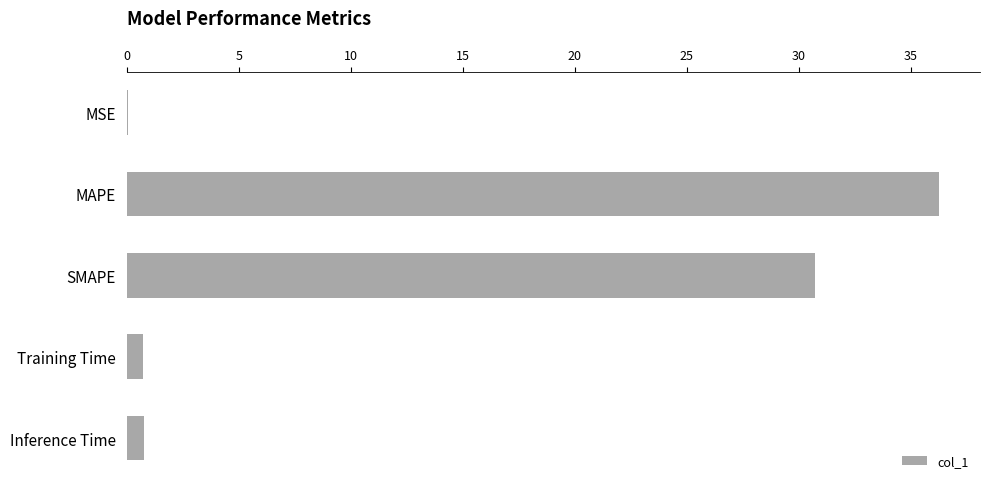

Which has a higher value, Training Time or SMAPE?

SMAPE